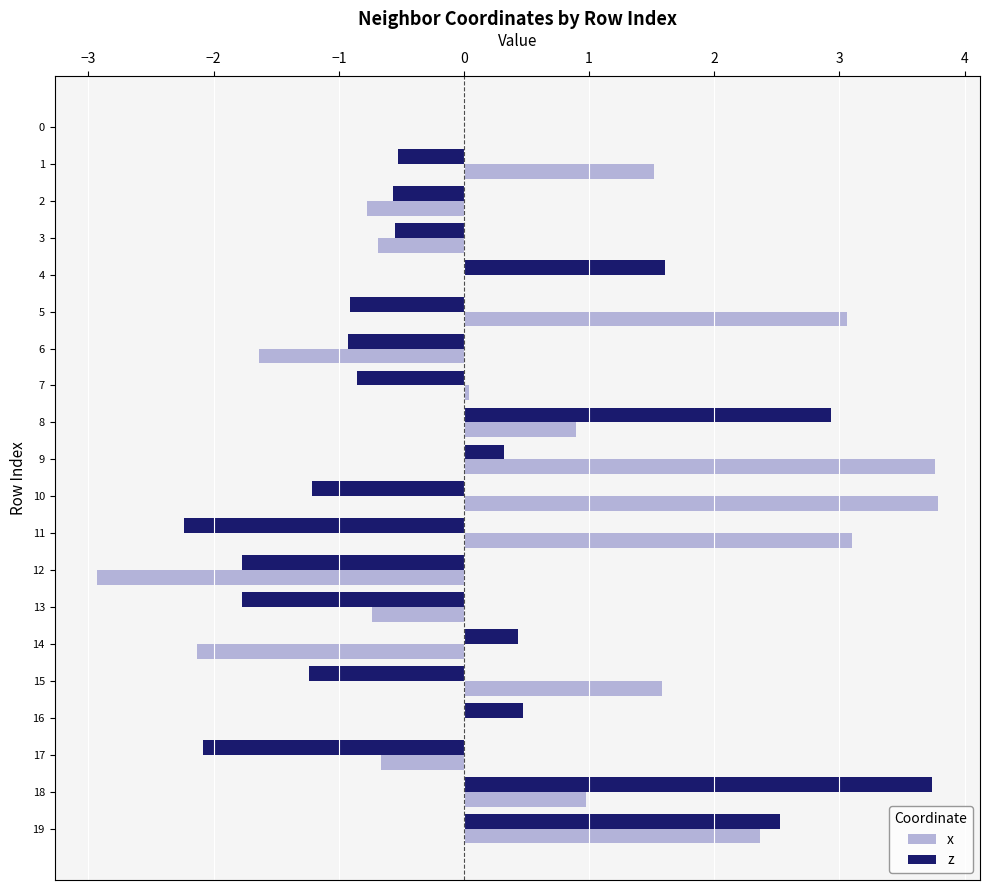

How many distinct data groups are displayed?

2